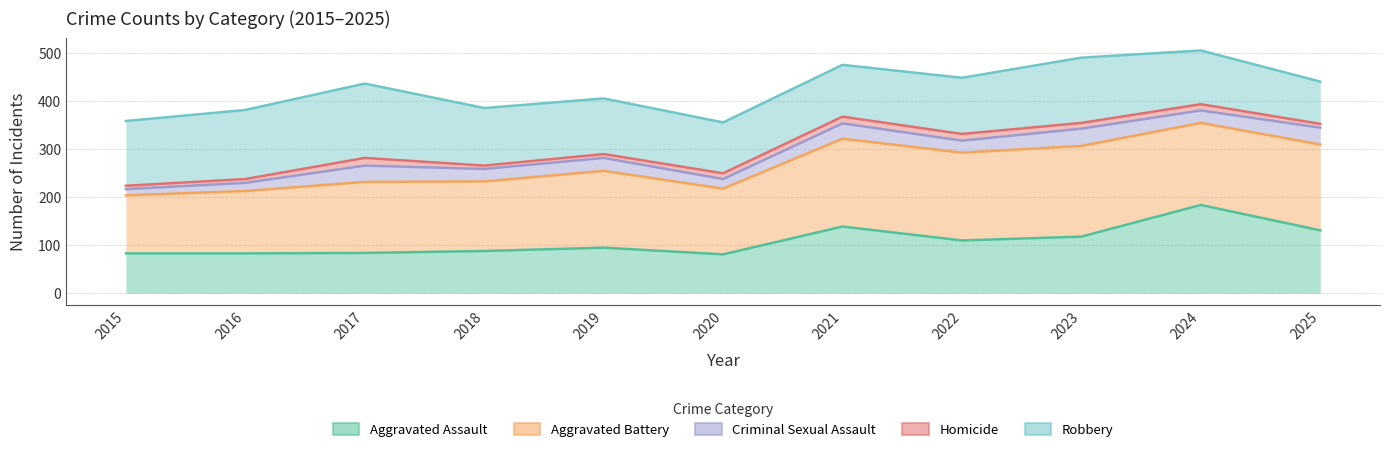

What are all the series names shown in the legend?

Aggravated Assault, Aggravated Battery, Criminal Sexual Assault, Homicide, Robbery